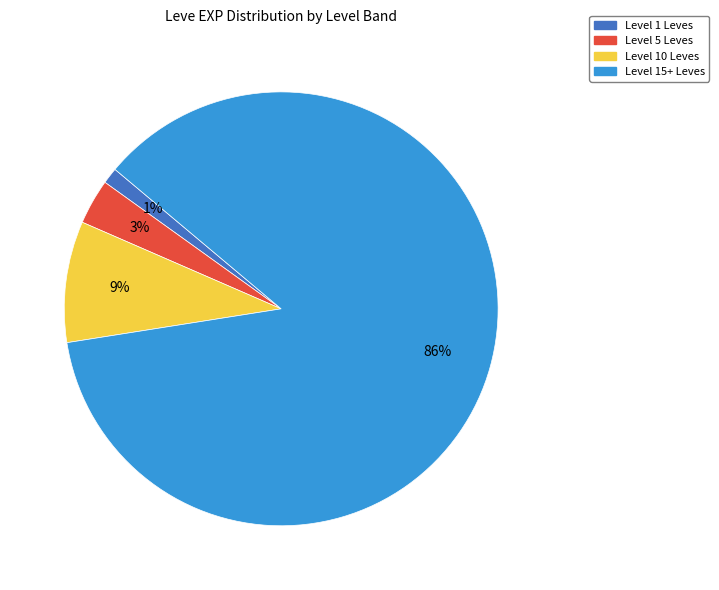

Is there any slice that represents more than half of the pie?

Yes